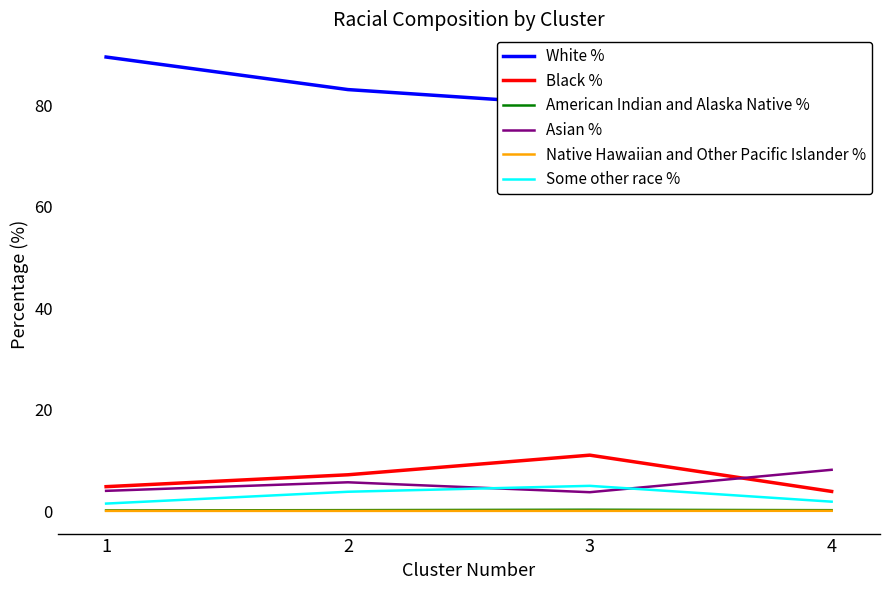

Reading left to right, transcribe all the data shown in this chart.

White %: 89.6	83.2	80.0	85.9
Black %: 4.8	7.2	11.0	3.9
American Indian and Alaska Native %: 0.1	0.2	0.3	0.2
Asian %: 4.0	5.7	3.7	8.1
Native Hawaiian and Other Pacific Islander %: 0.0	0.0	0.0	0.0
Some other race %: 1.5	3.8	5.0	1.8